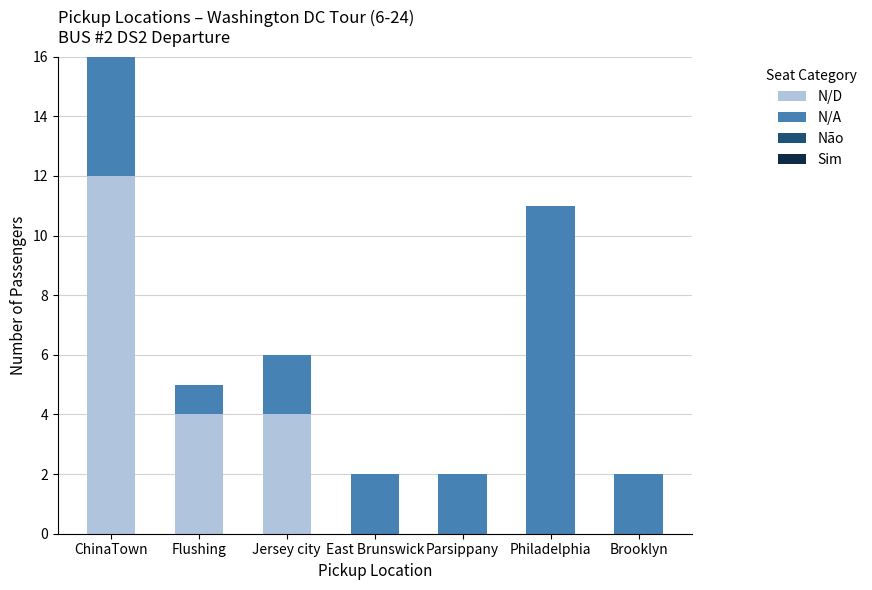

The N/D series shows 20 at ChinaTown. True or false?

False